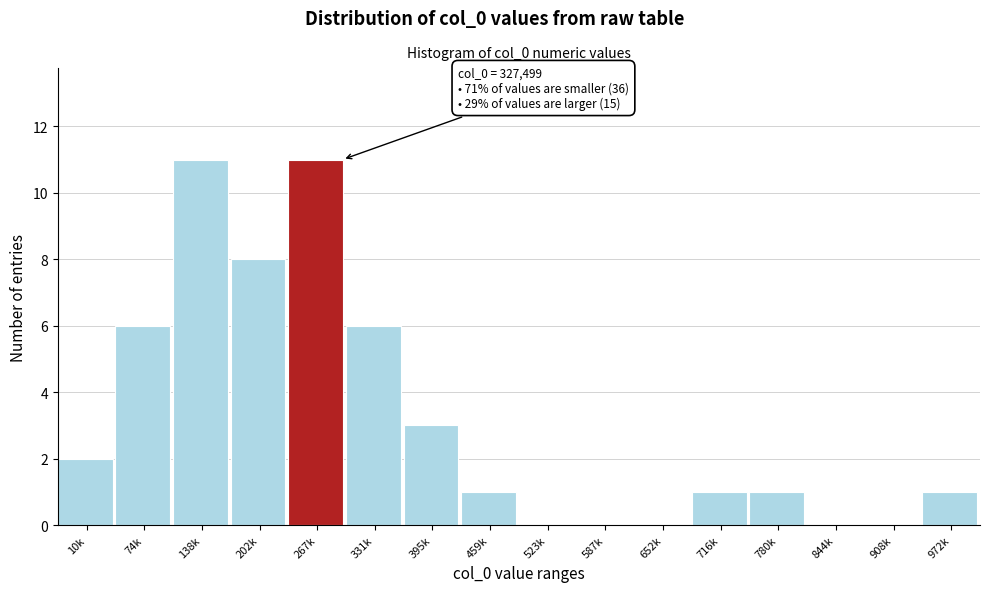

Reading left to right, extract all data points from this chart.

10k=2	74k=6	138k=11	202k=8	267k=11	331k=6	395k=3	459k=1	523k=0	587k=0	652k=0	716k=1	780k=1	844k=0	908k=0	972k=1